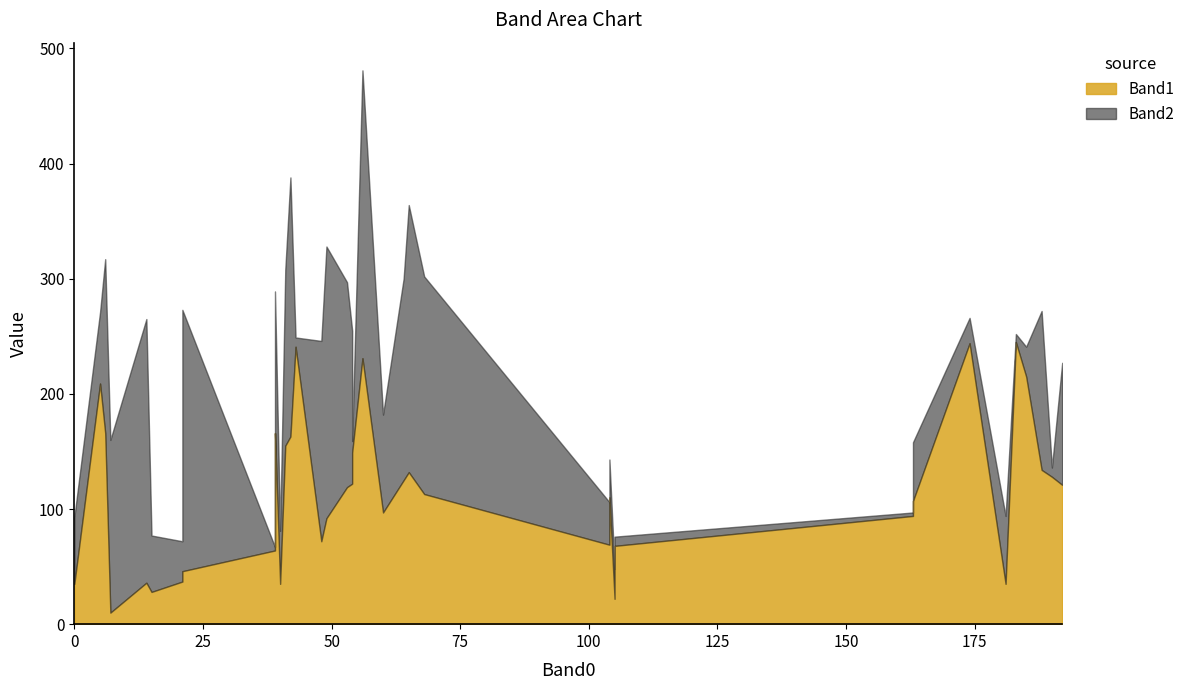

What is the difference between the second highest and second lowest values in the Band2 series?

233